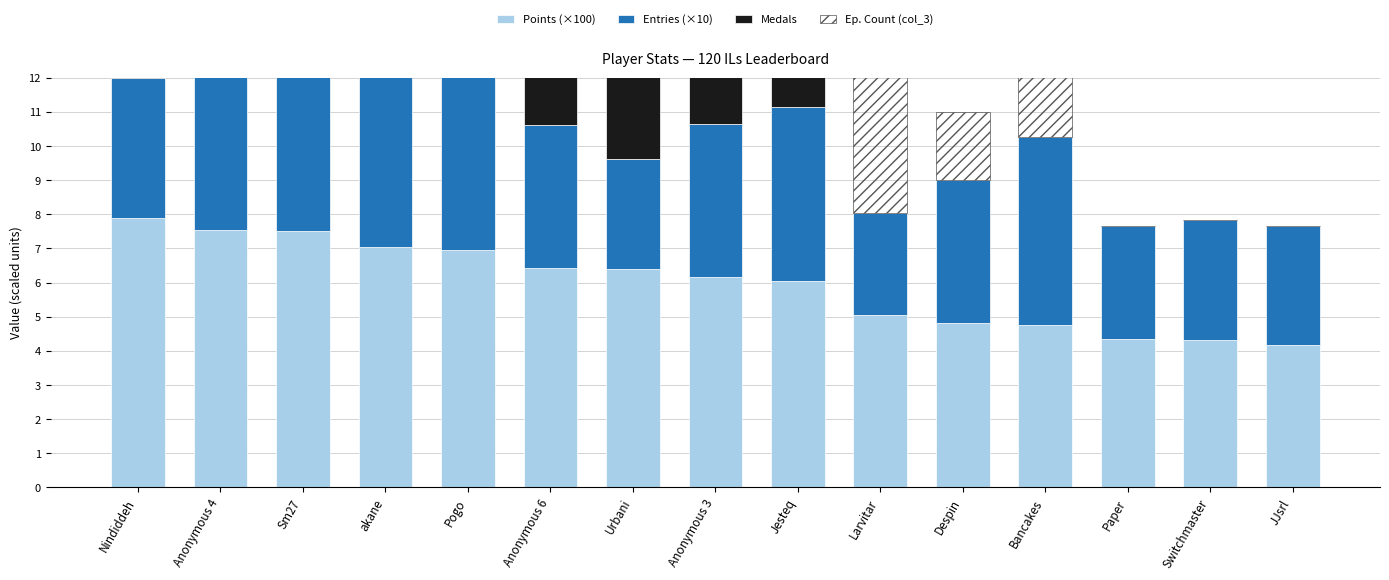

At JJsrl, list the series in order from largest to smallest.

Points (×100), Entries (×10), Medals, Ep. Count (col_3)